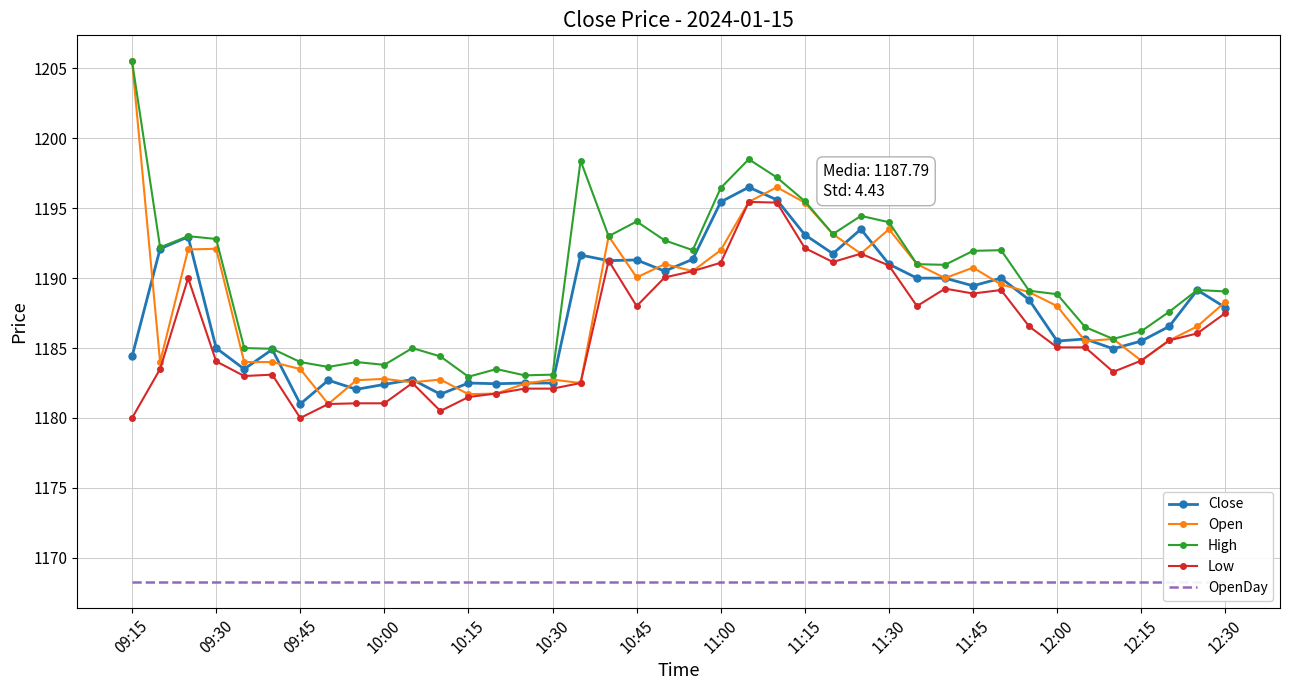

At which category is the sum across all series the highest?

22